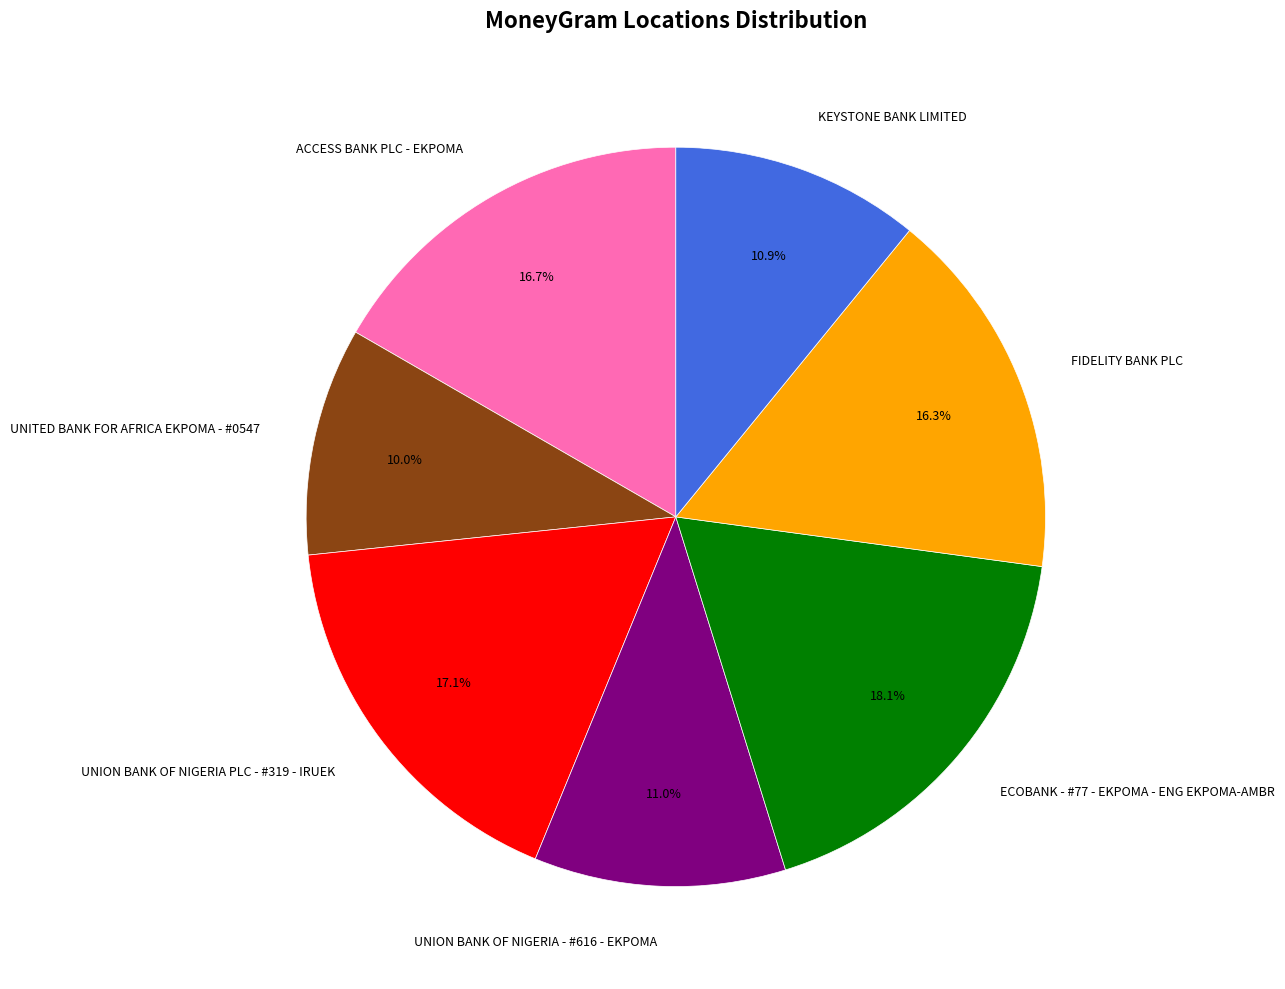

Between UNION BANK OF NIGERIA - #616 - EKPOMA and FIDELITY BANK PLC, which is larger?

FIDELITY BANK PLC